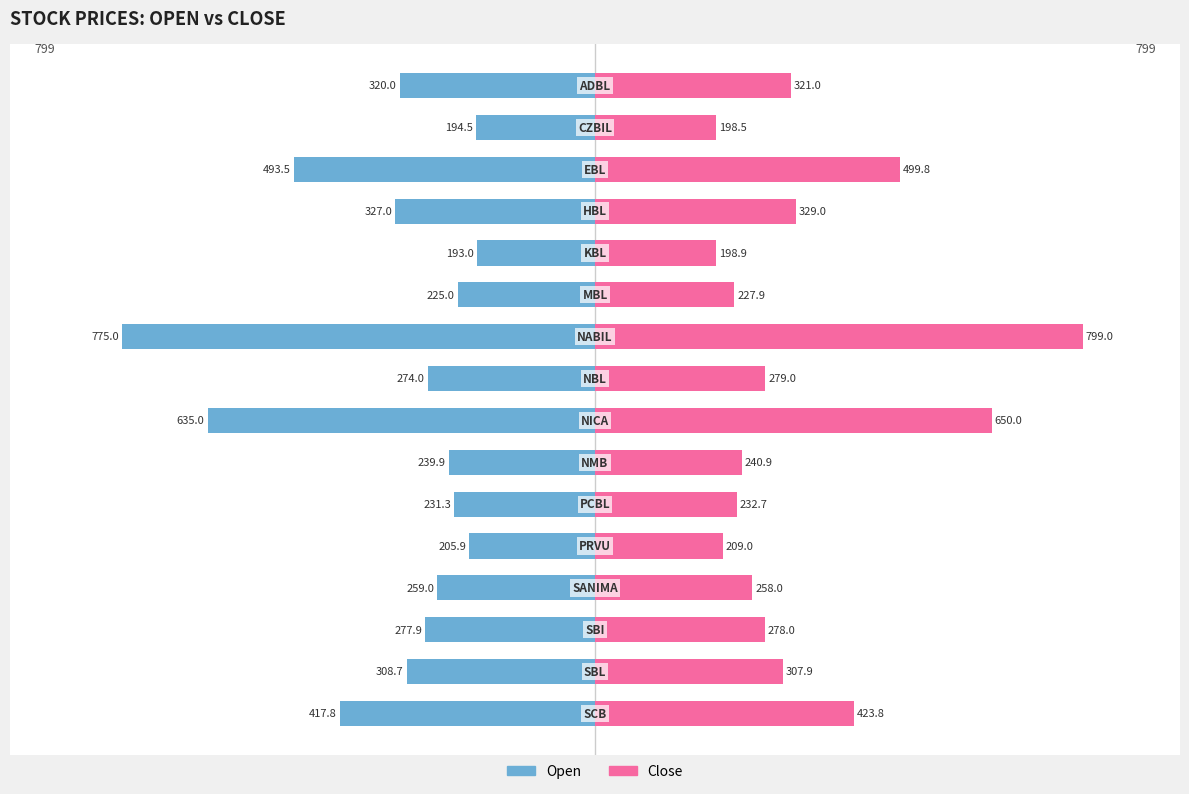

Reading left to right, extract all data points from this chart.

Open: 0=-320.0	1=-194.5	2=-493.5	3=-327.0	4=-193.0	5=-225.0	6=-775.0	7=-274.0	8=-635.0	9=-239.9	10=-231.3	11=-205.9	12=-259.0	13=-277.9	14=-308.7	15=-417.8
Close: 0=321.0	1=198.5	2=499.8	3=329.0	4=198.9	5=227.9	6=799.0	7=279.0	8=650.0	9=240.9	10=232.7	11=209.0	12=258.0	13=278.0	14=307.9	15=423.8